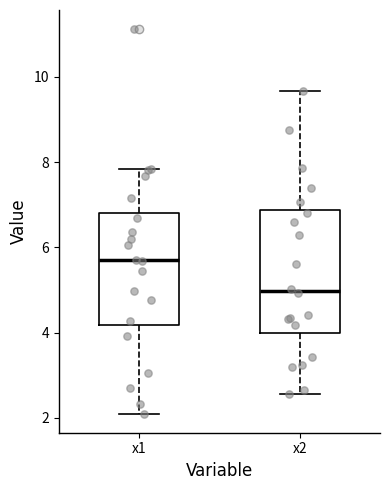

Reading left to right, read every box against the y-axis: the position of its median line, the range the box covers, and the ends of its whiskers. The values are not printed on the chart, so give them approximately, as read against the axis.

x1: median 5.6, box 4.2 to 6.8, whiskers 2.2 to 7.8
x2: median 5.0, box 4.0 to 6.8, whiskers 2.6 to 9.6